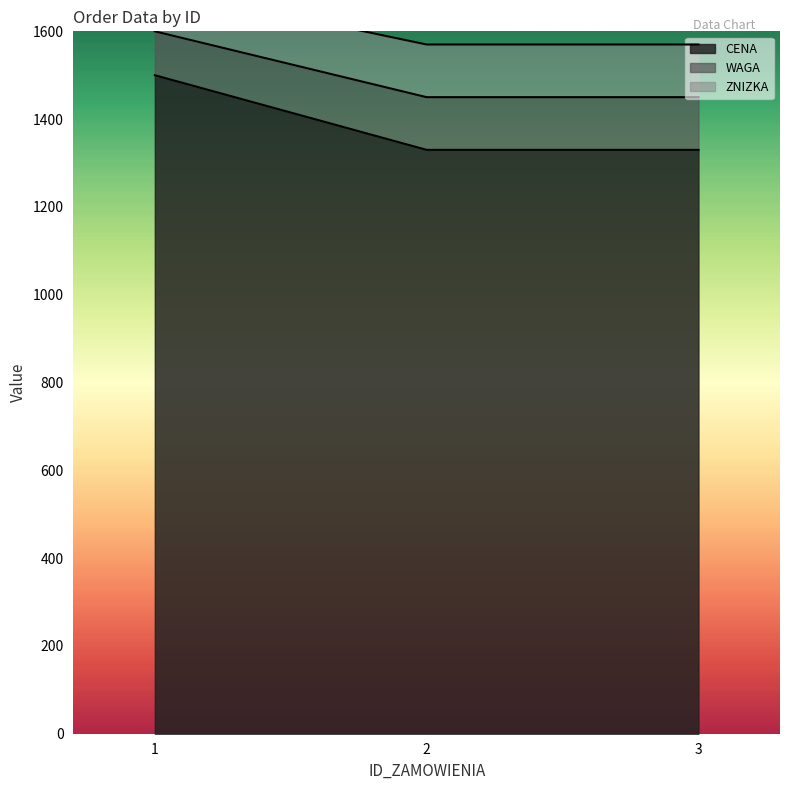

Is the value of WAGA at 2 greater than the value of ZNIZKA at 3?

No